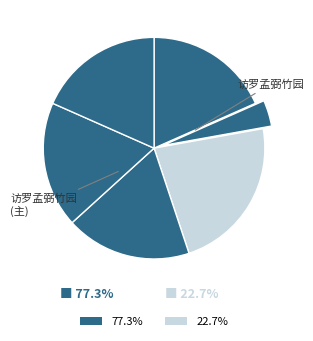

Which slice is the smallest?

访罗孟弼竹园